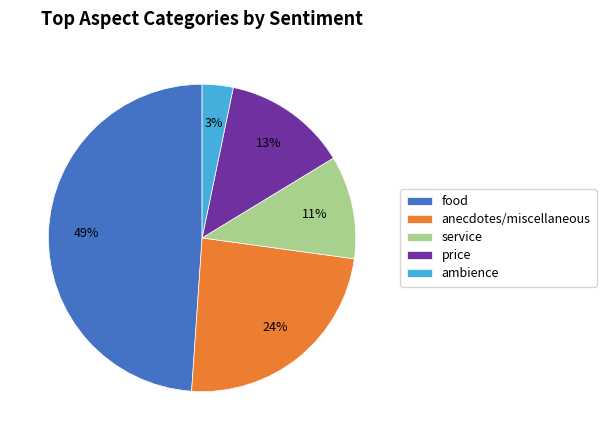

Rank the categories by value from highest to lowest.

food, anecdotes/miscellaneous, price, service, ambience